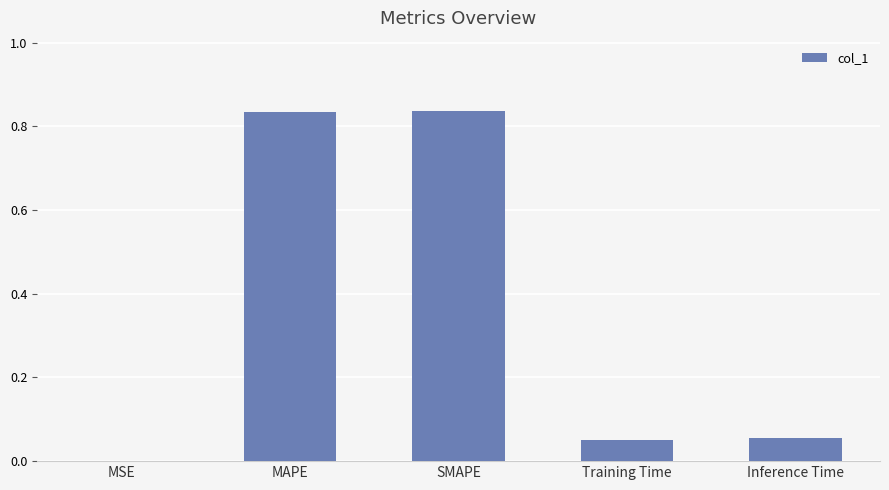

What is the sum of the values at Inference Time and SMAPE?

0.9